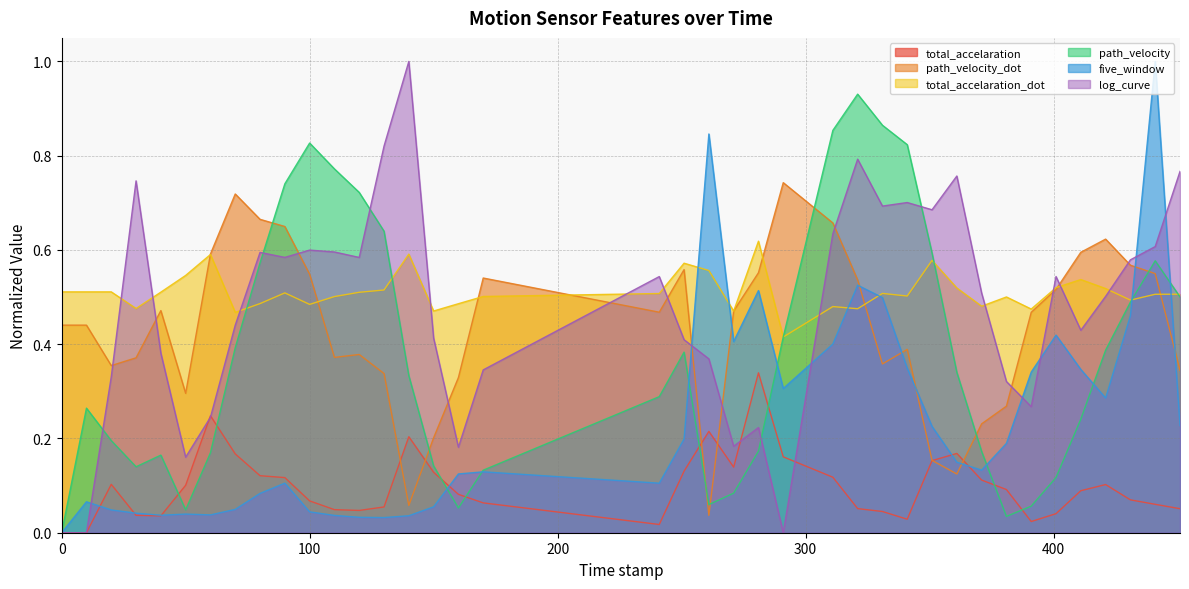

Count the number of data series in this chart.

6